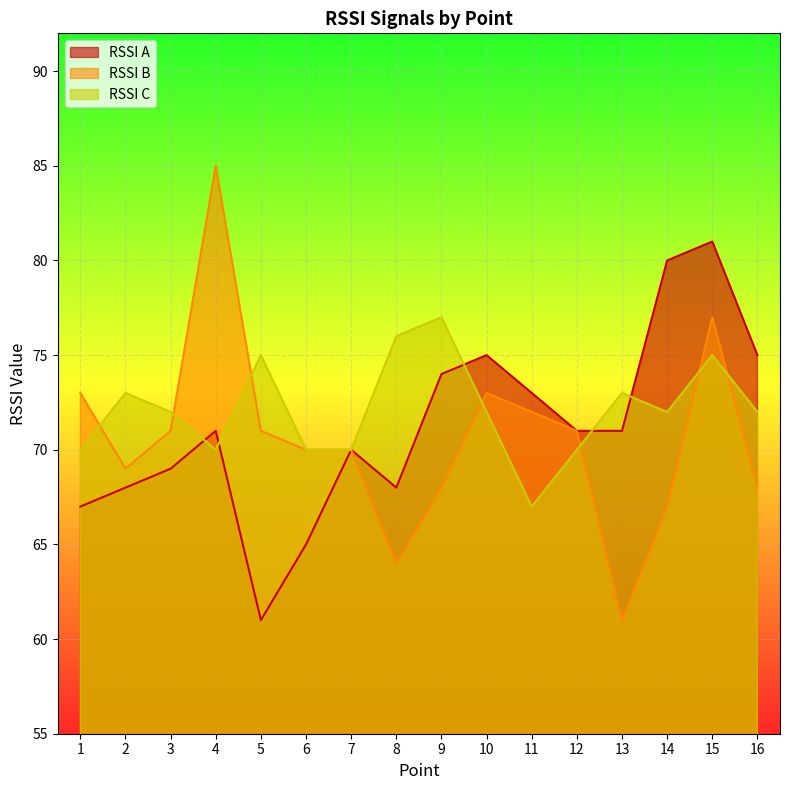

True or false: RSSI C and RSSI A intersect in this chart.

True